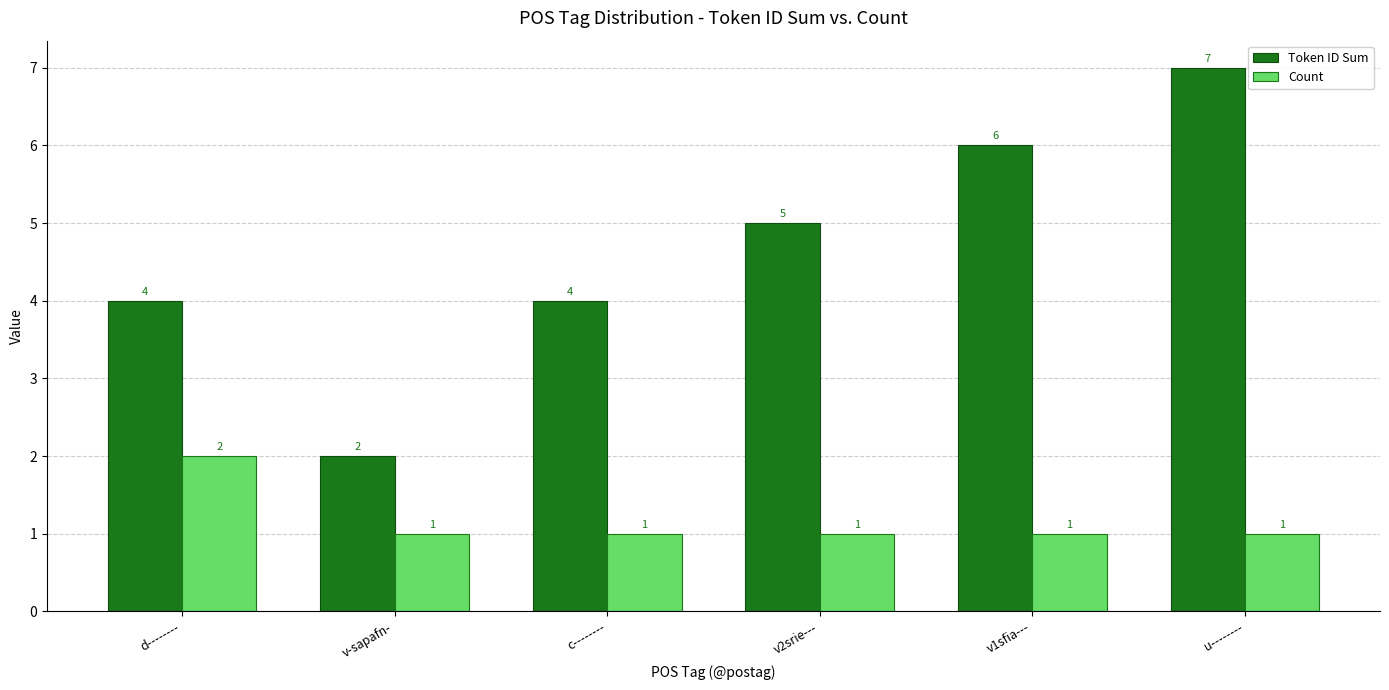

Reading left to right, list all the values displayed in this chart.

Token ID Sum: d--------=4	v-sapafn-=2	c--------=4	v2srie---=5	v1sfia---=6	u--------=7
Count: d--------=2	v-sapafn-=1	c--------=1	v2srie---=1	v1sfia---=1	u--------=1